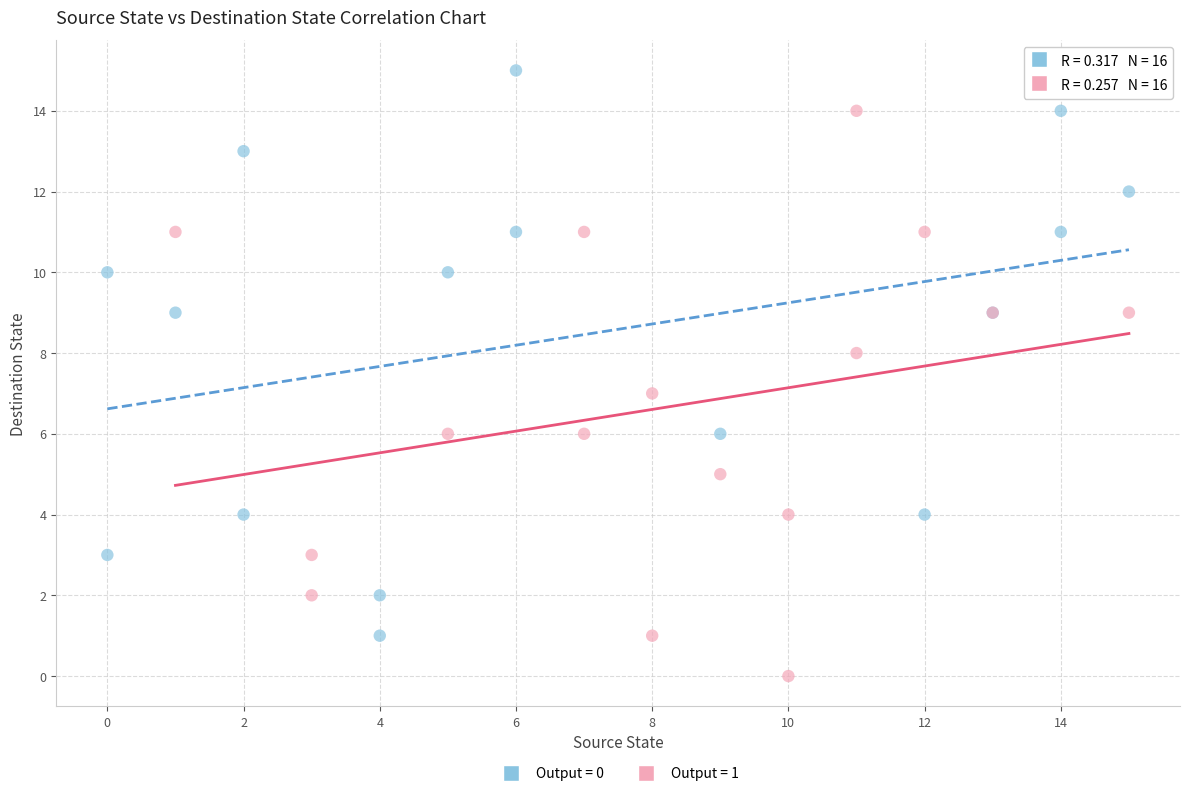

Which series contains the lowest Y value?

Output = 1